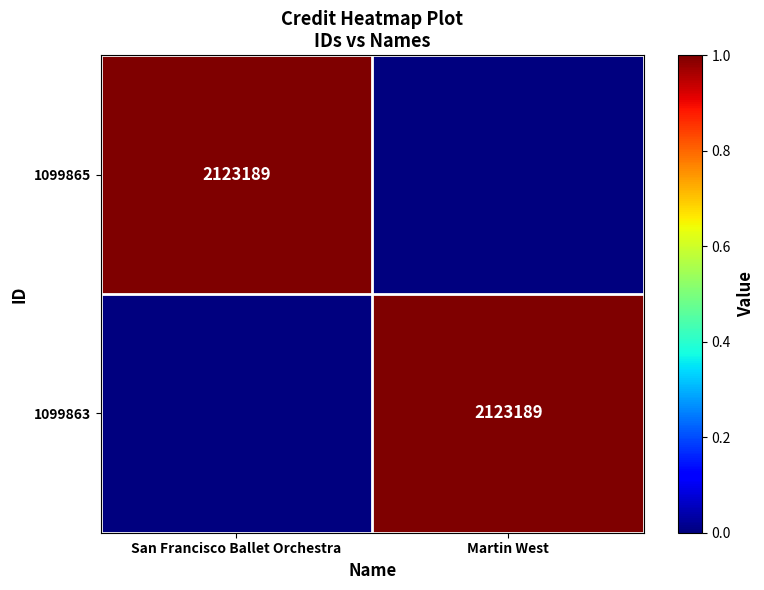

Is it true that 1099865 equals 2123189 at San Francisco Ballet Orchestra?

True